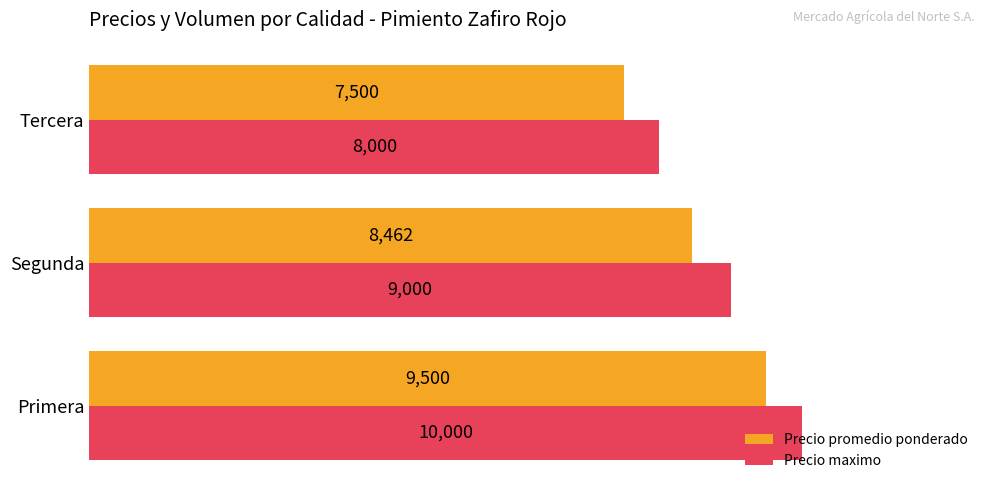

What is the average value of the Precio maximo series?

9000